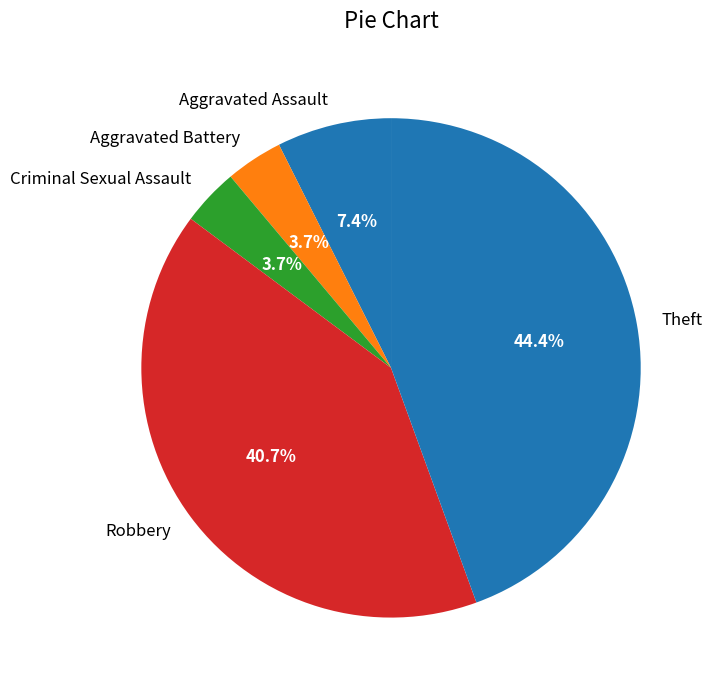

Count the number of slices in the pie.

5